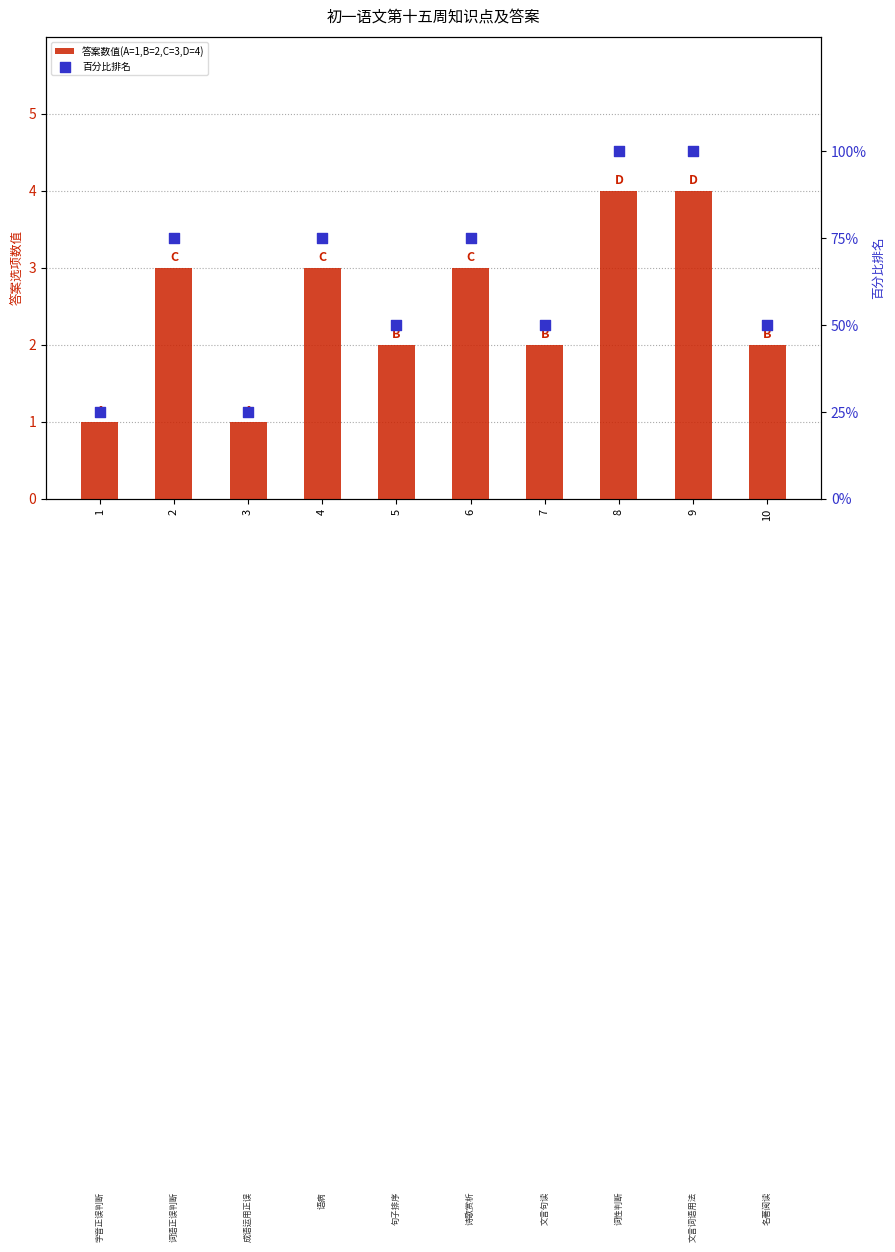

Which series reaches the maximum Y coordinate?

百分比排名